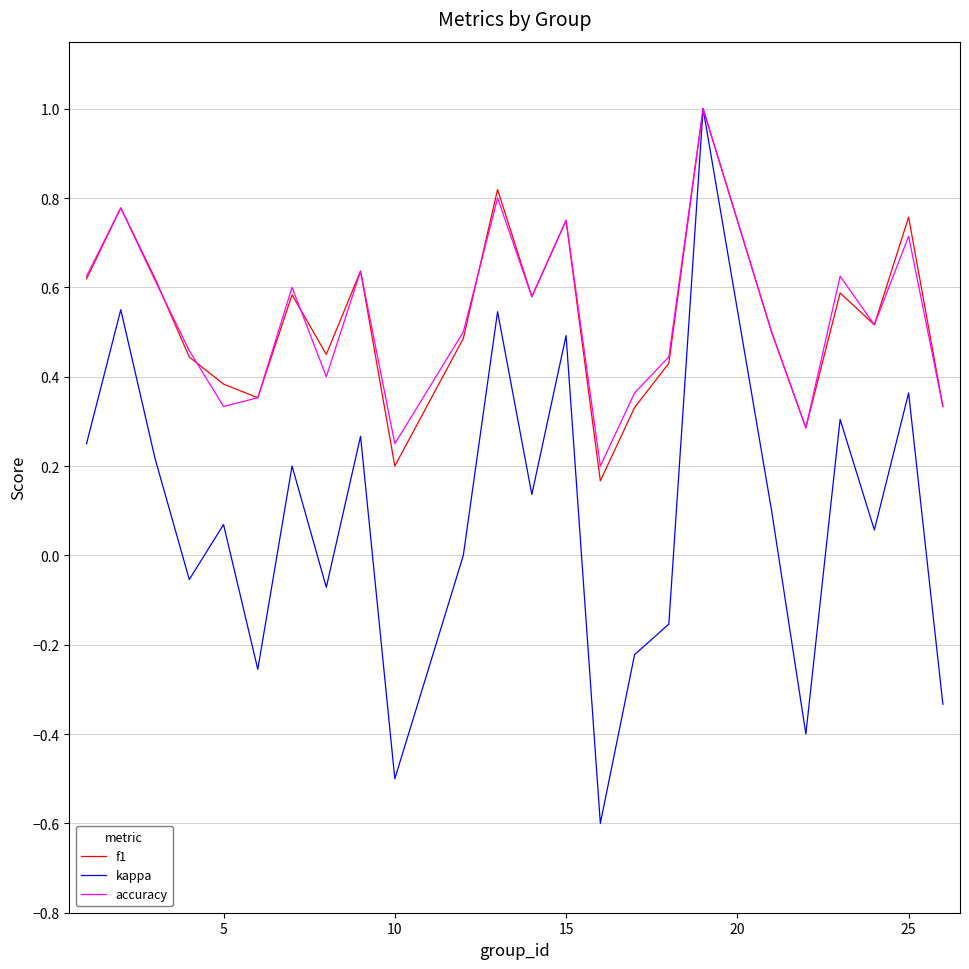

What is the maximum value shown in the chart?

1.0